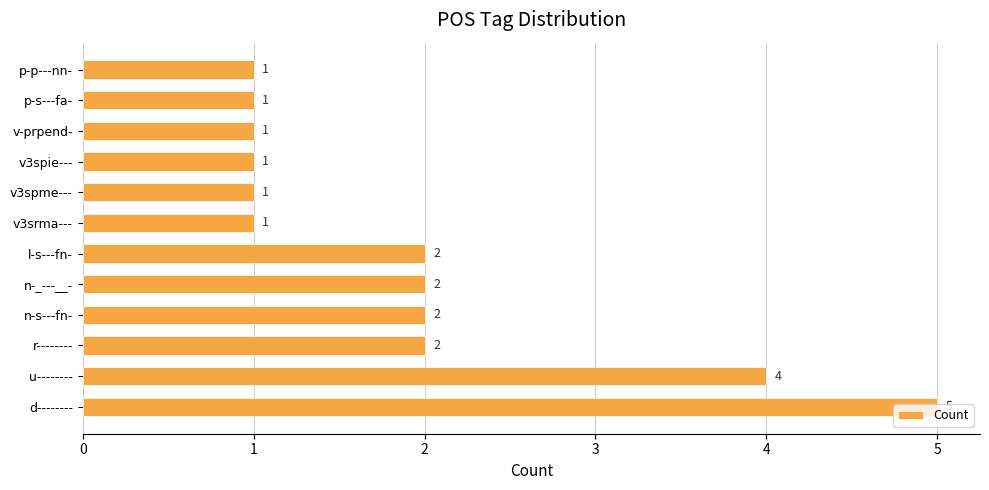

What is the difference between the maximum and minimum values?

4